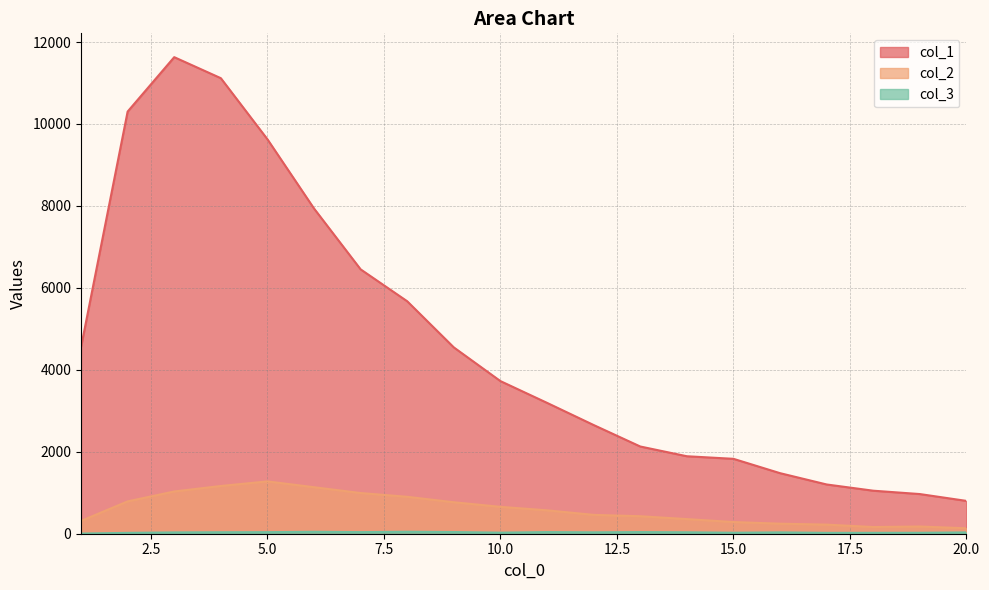

True or false: col_2 and col_1 intersect in this chart.

False